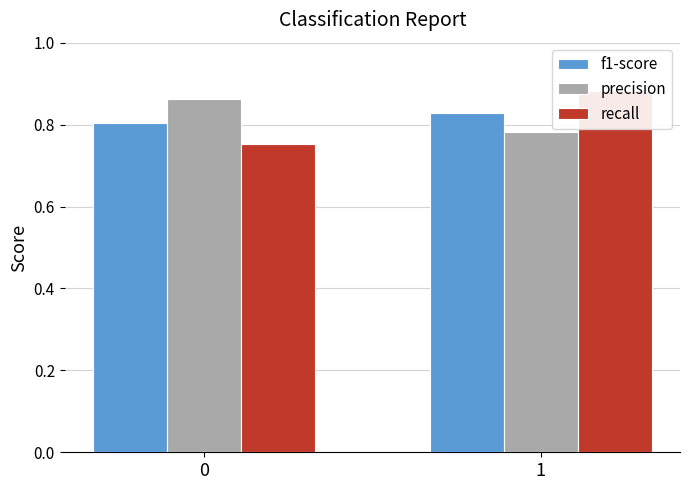

How many precision values are between 0 and 1?

2